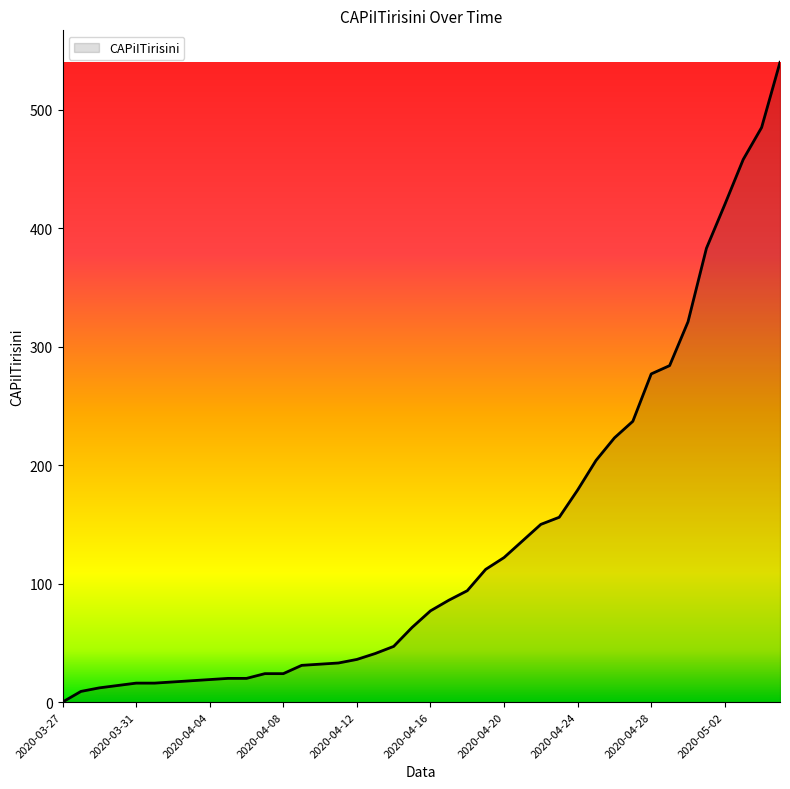

What is the greatest value displayed?

540